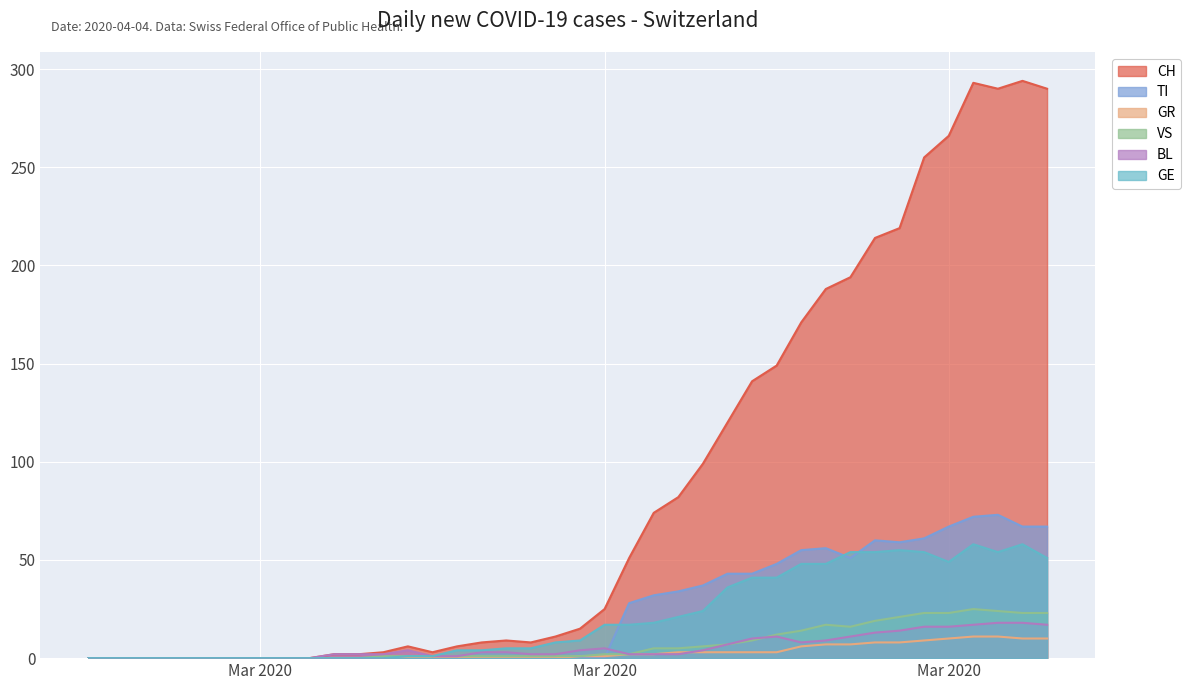

How many positive values does the BL series have?

30